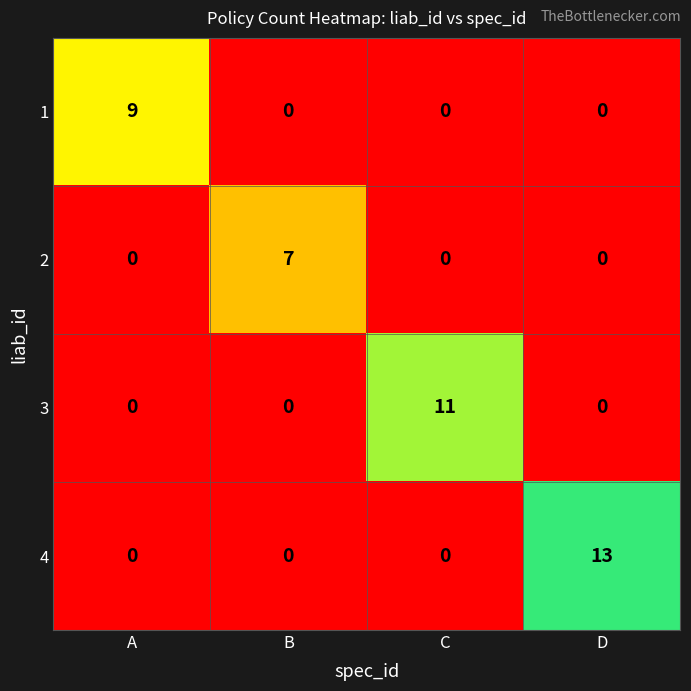

What is the sum of all 1 values?

9